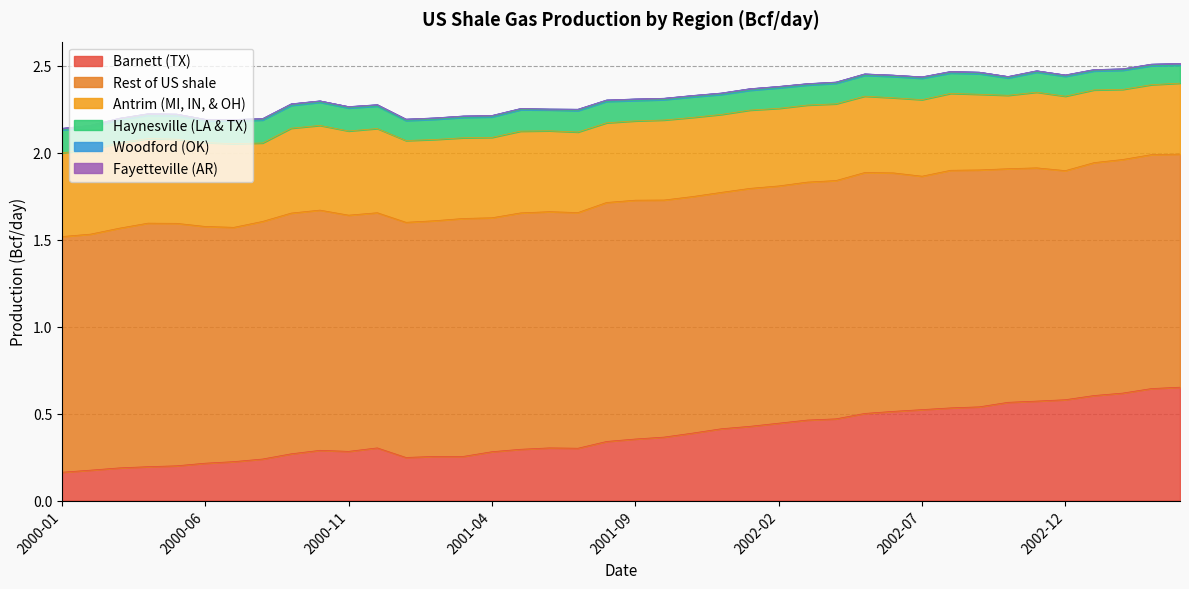

Which series has the widest spread of values?

Barnett (TX)